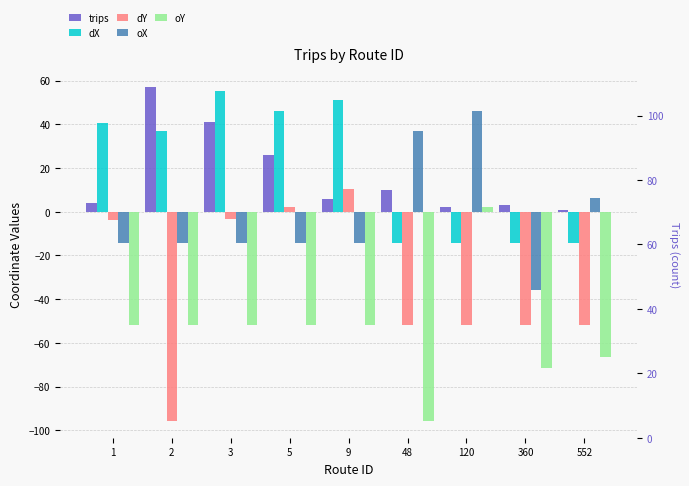

What is the maximum value shown in the chart?

57.0